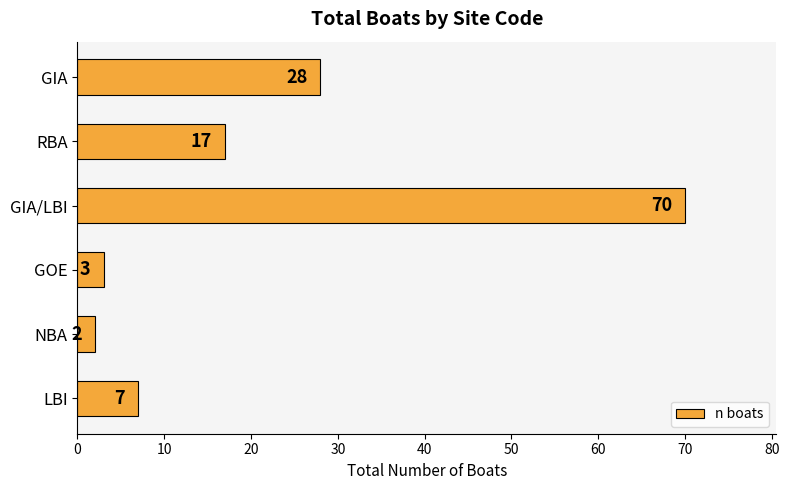

Rank the categories by value from lowest to highest.

NBA, GOE, LBI, RBA, GIA, GIA/LBI